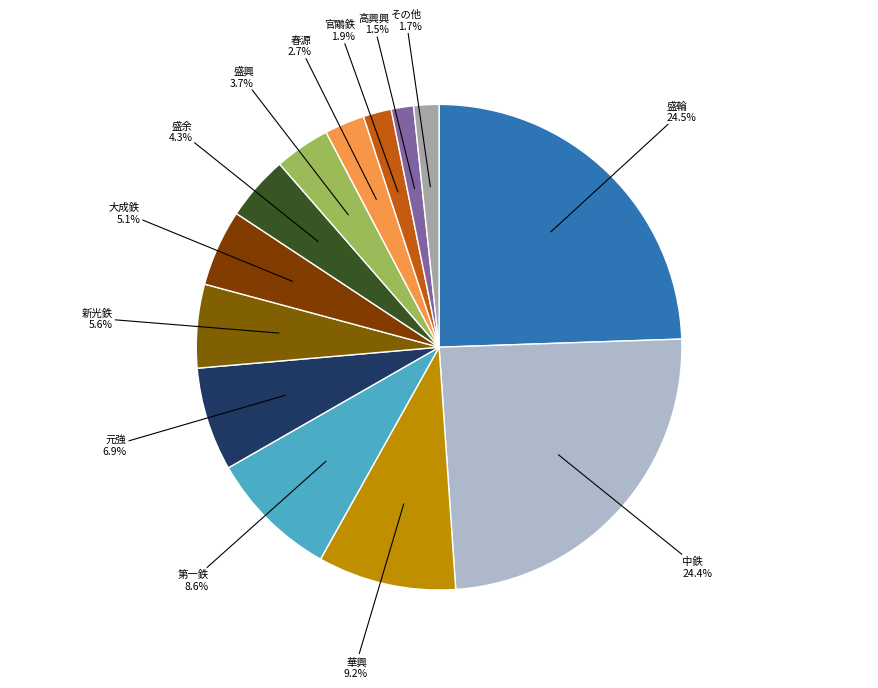

Which has a higher value, 盛余 or 盛興?

盛余